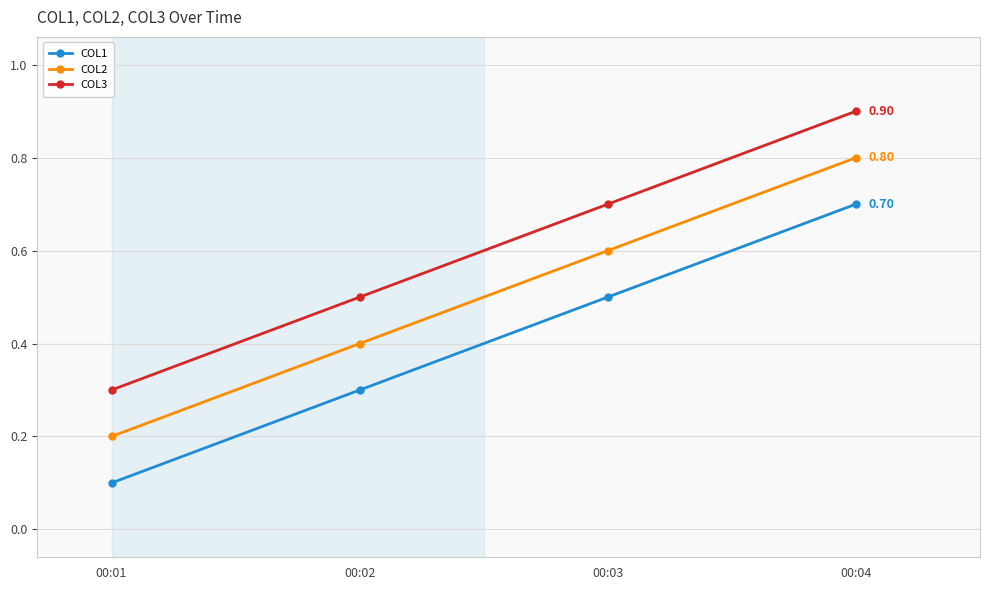

What is the lowest value of the COL2 series?

0.2